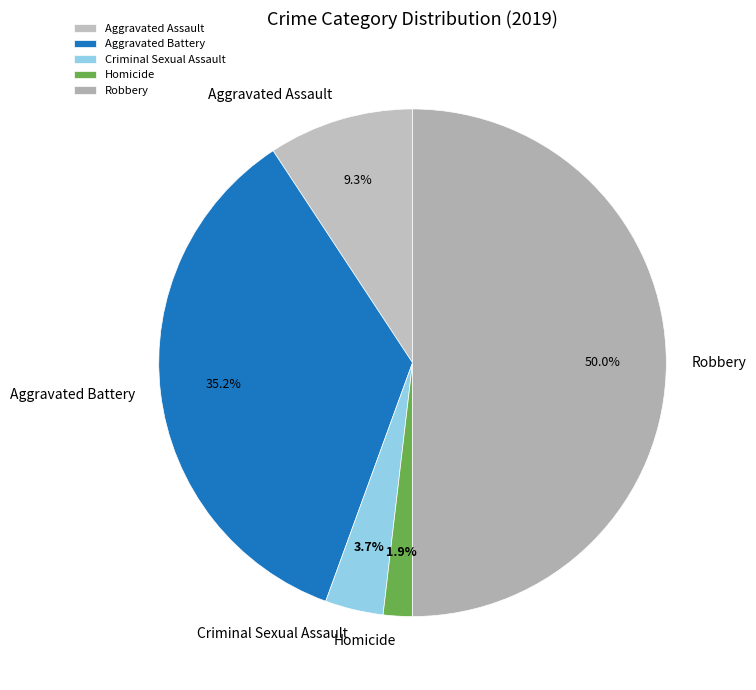

Is Criminal Sexual Assault the majority of the pie?

No